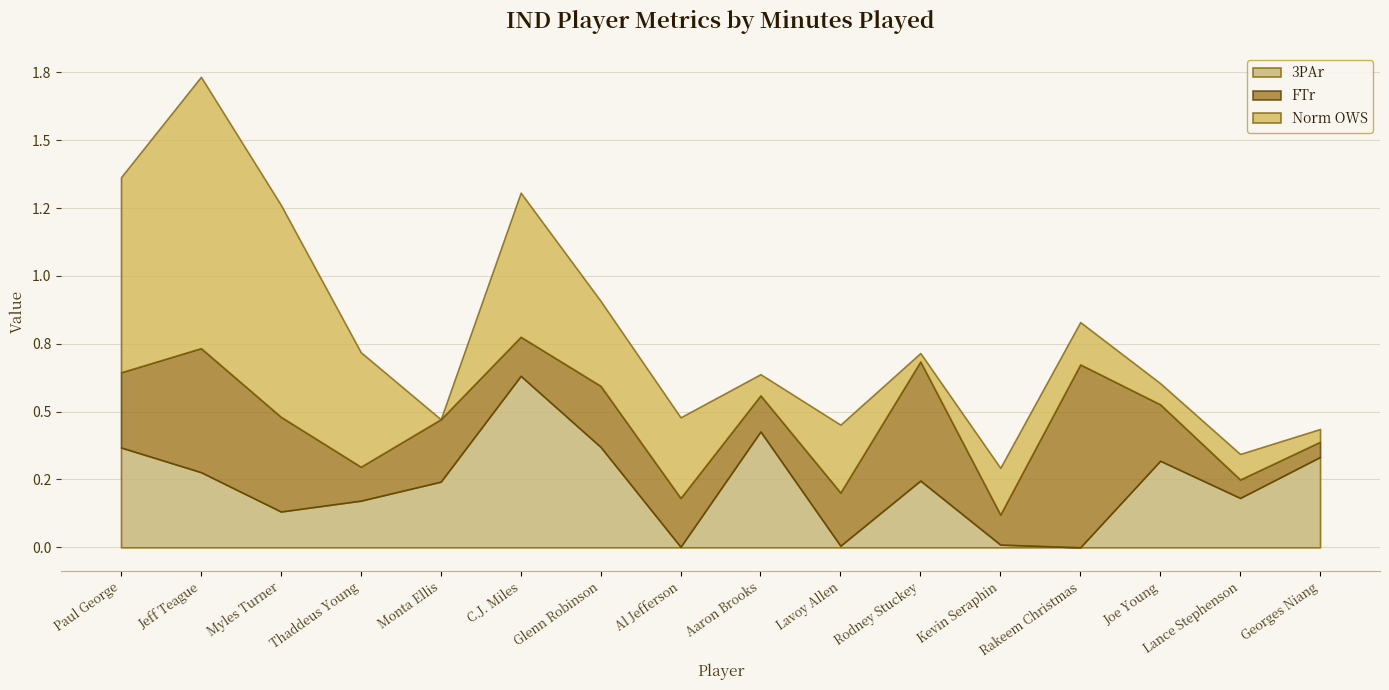

Rank the series by their maximum value, from highest to lowest.

Norm_OWS, FTr, 3PAr